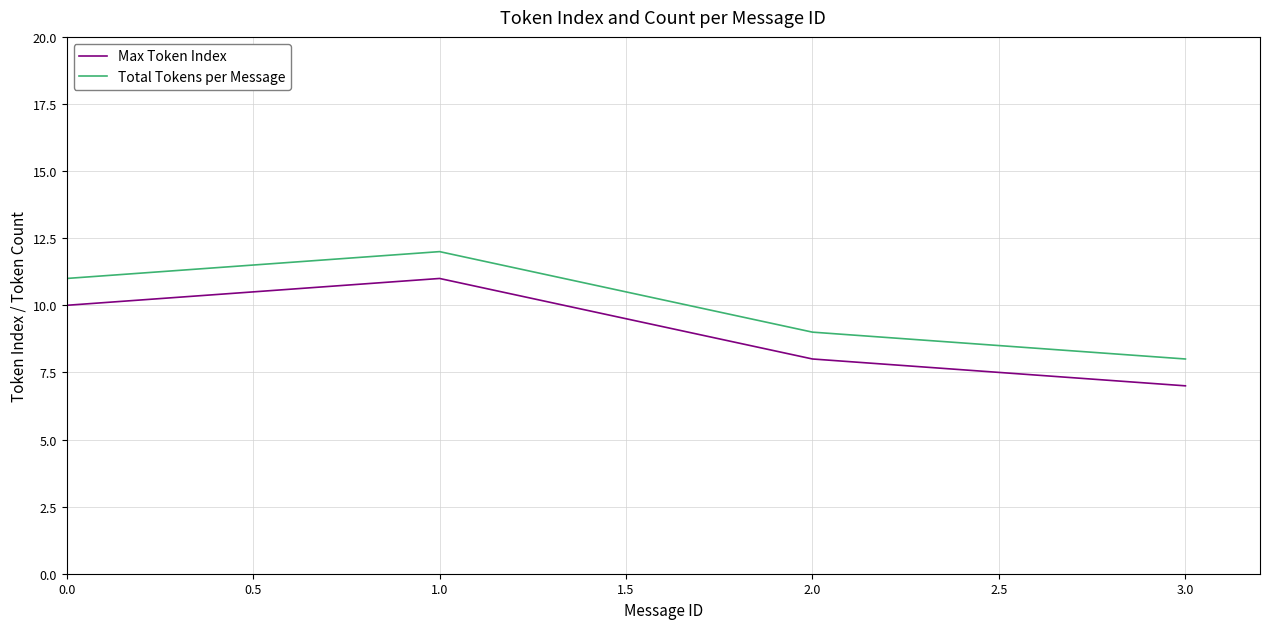

What is the greatest value displayed?

12